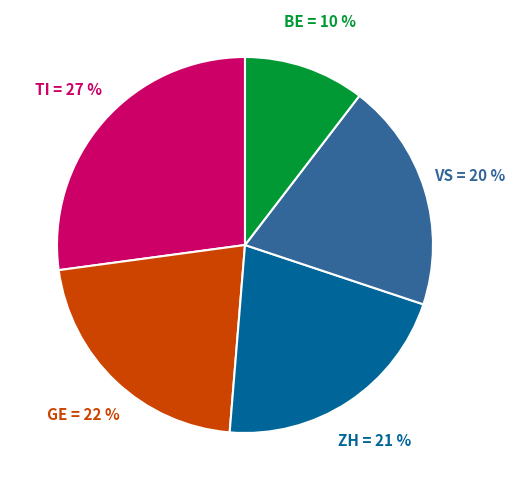

To the nearest percent, what is the difference between the largest and smallest slice percentages?

17%